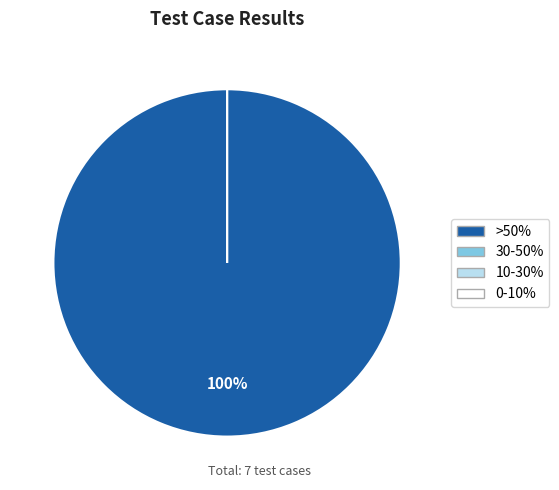

How much of the chart is everything except Suspended?

100.0%